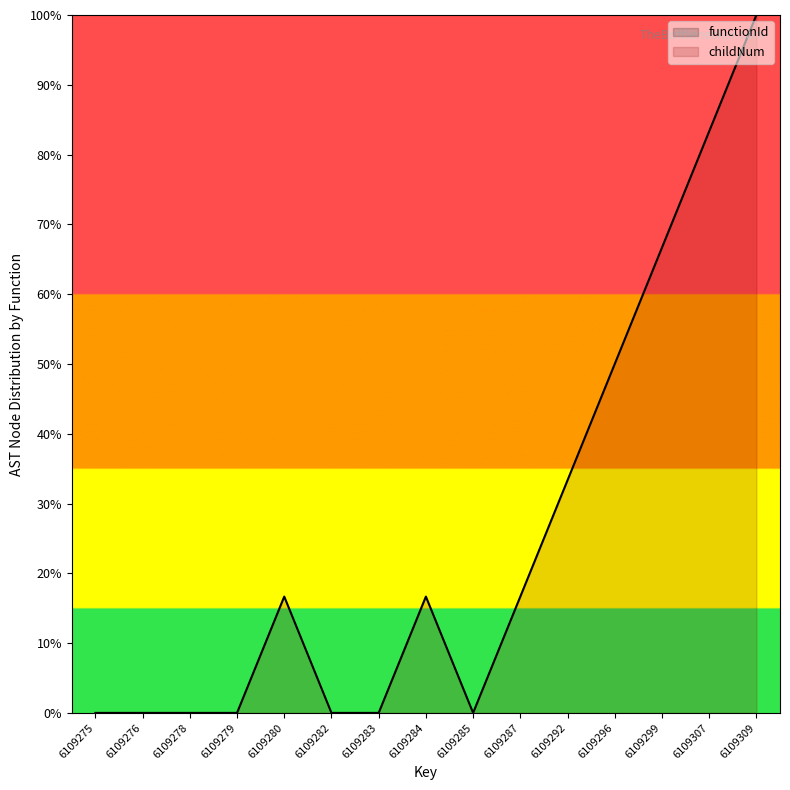

What is the greatest value displayed?

100.0